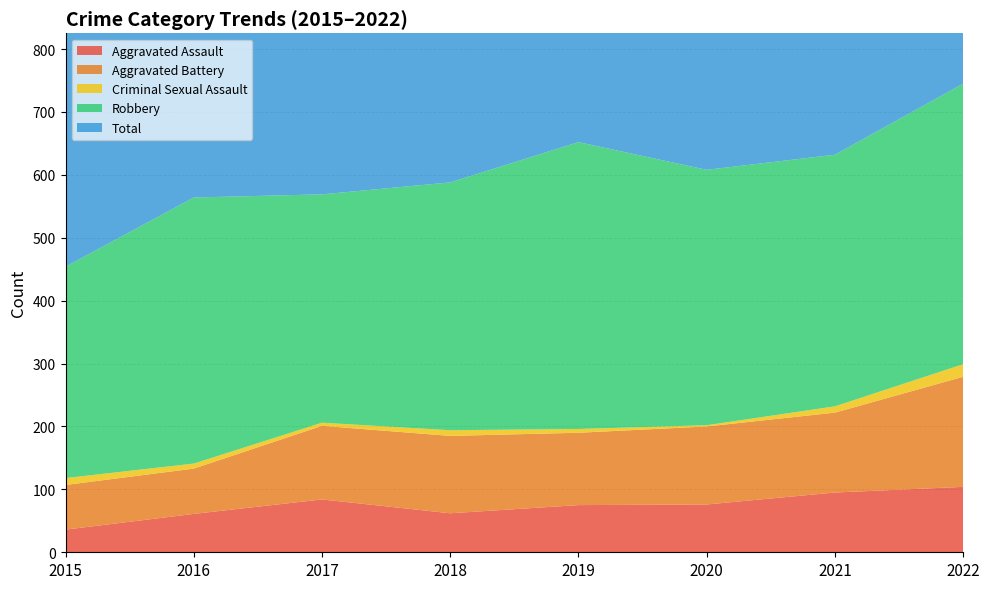

Reading left to right, list all the values displayed in this chart.

Aggravated Assault: 36	61	84	62	75	76	95	104
Aggravated Battery: 71	72	117	123	115	124	127	175
Criminal Sexual Assault: 11	8	5	9	6	2	10	20
Robbery: 336	423	363	394	456	406	400	446
Total: 454	565	570	589	653	610	636	750